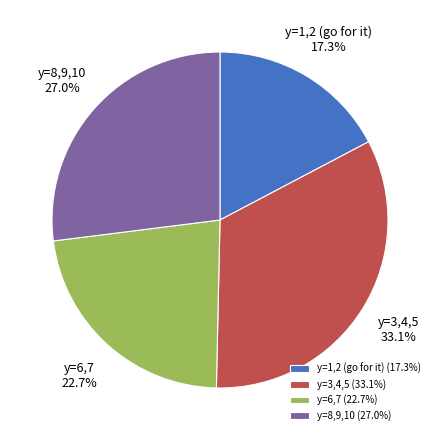

Between y=6,7 and y=8,9,10, which is larger?

y=8,9,10